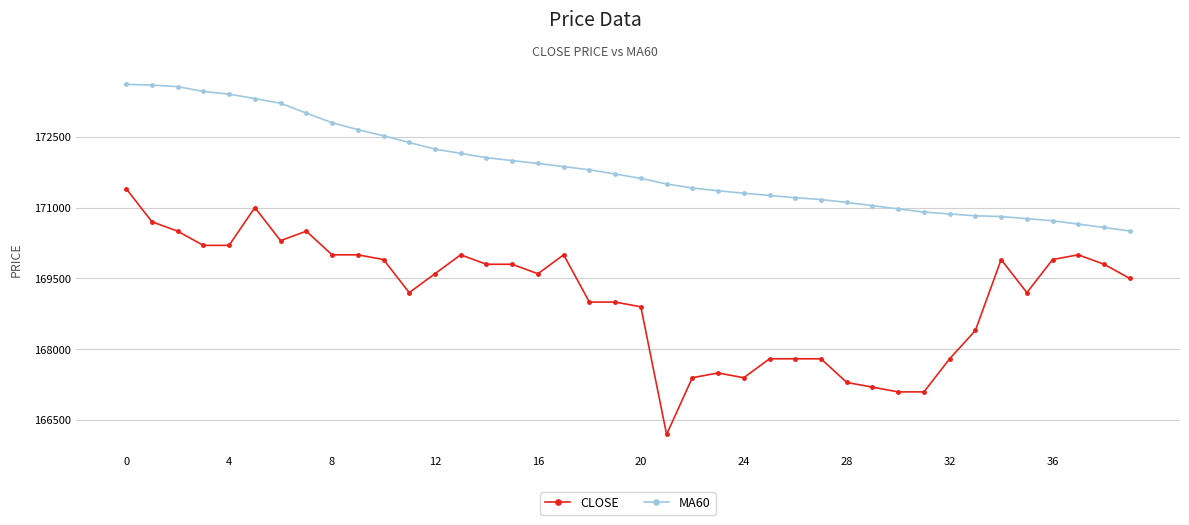

What is the maximum value shown in the chart?

173606.7